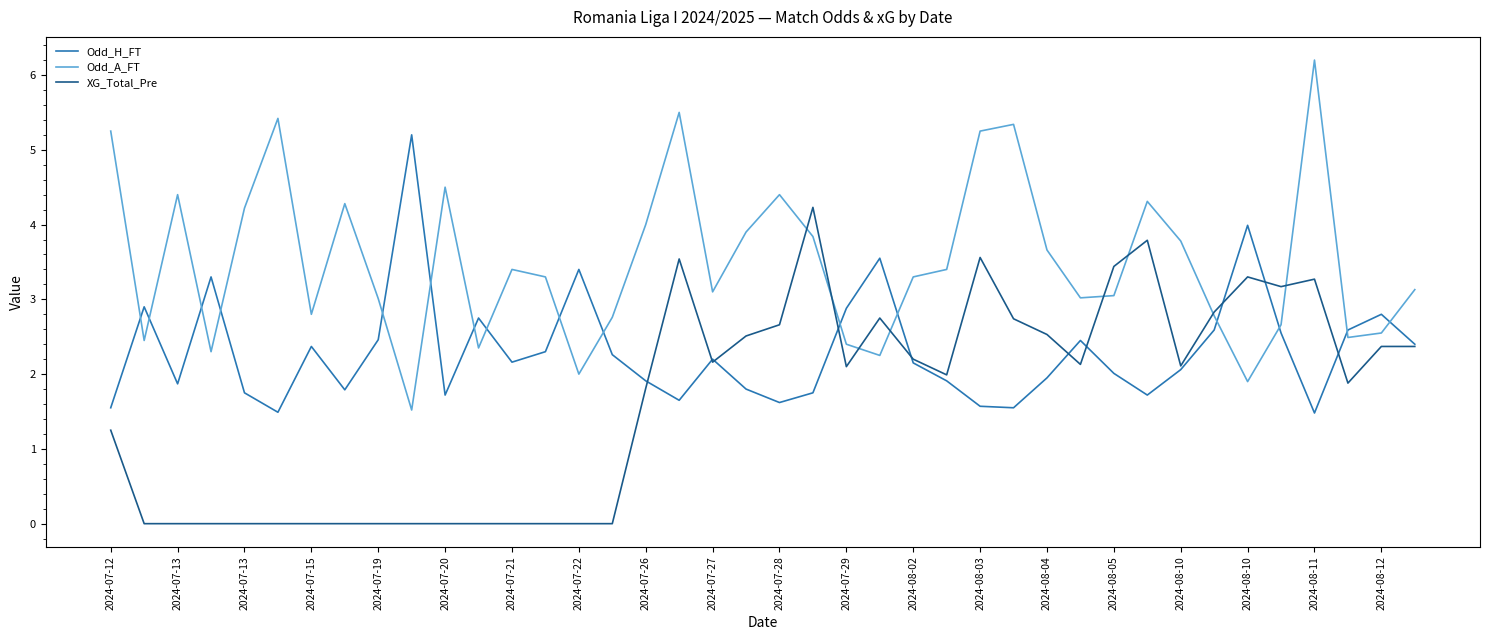

After their last crossing, which series has the higher values: Odd_A_FT or Odd_H_FT?

Odd_A_FT